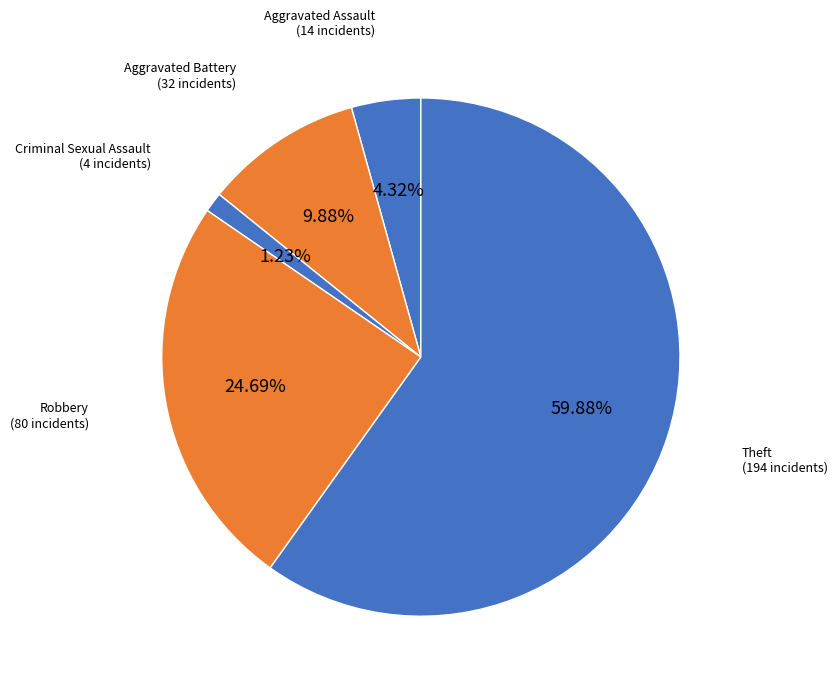

To the nearest percent, what is the difference between the Aggravated Assault and Aggravated Battery slice percentages?

6%